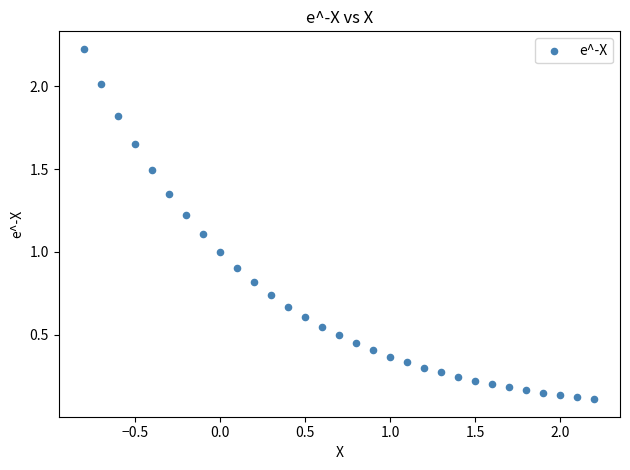

What is the range of Y values (max minus min)?

2.1